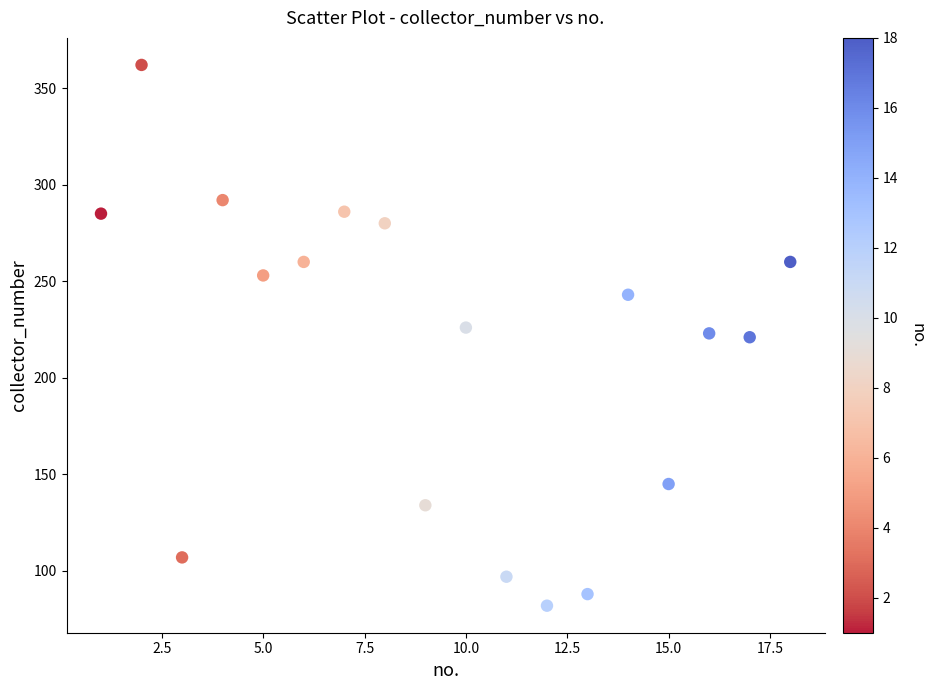

What is the range of X values (max minus min)?

17